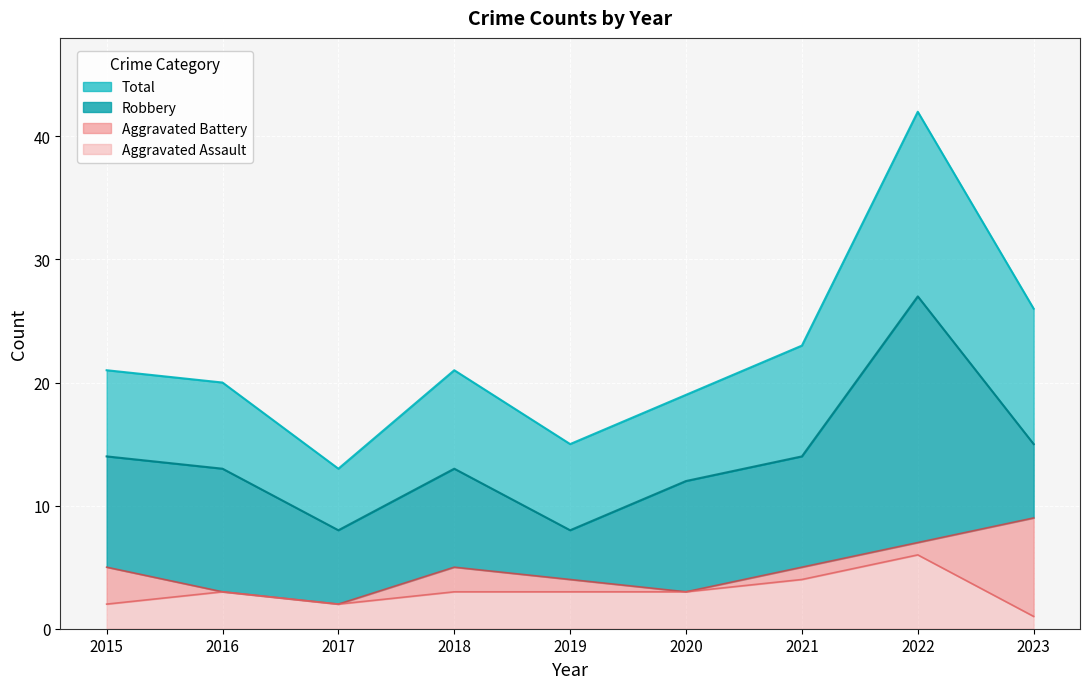

True or false: Robbery and Total intersect in this chart.

False